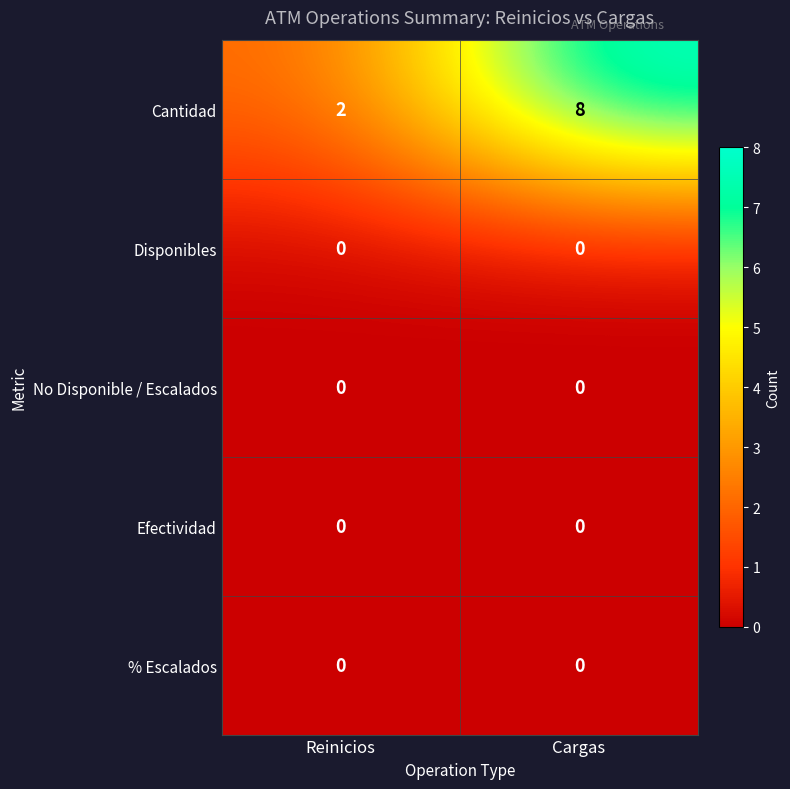

What is the average value of the Cantidad series?

5